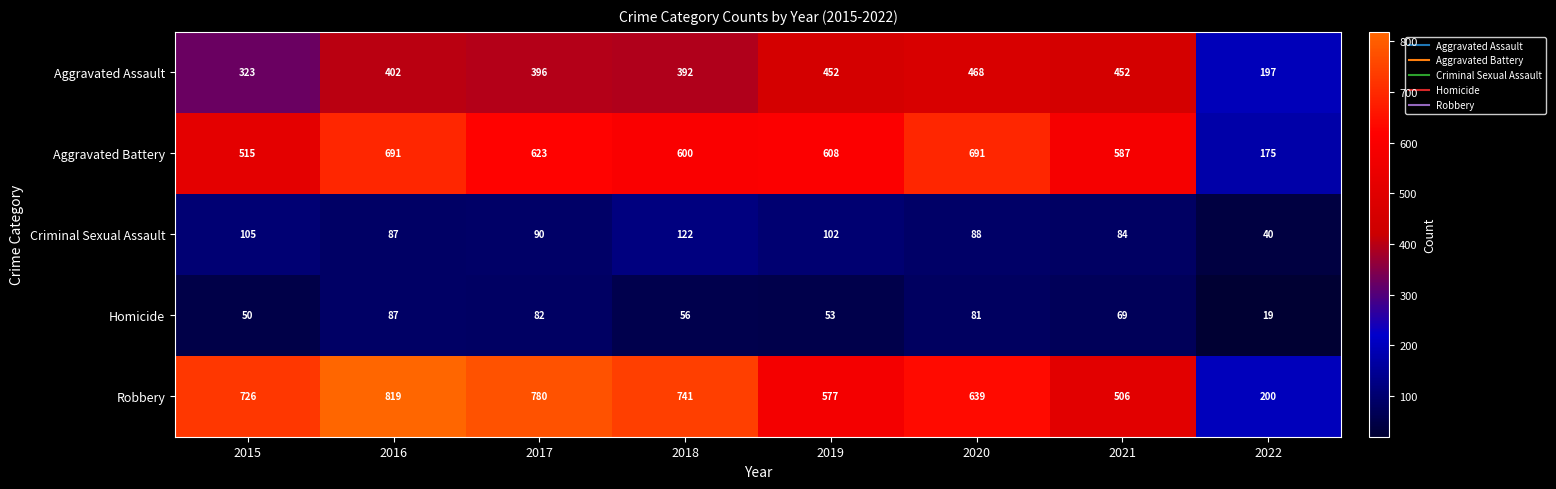

Is it true that Robbery equals 422 at 2015?

False